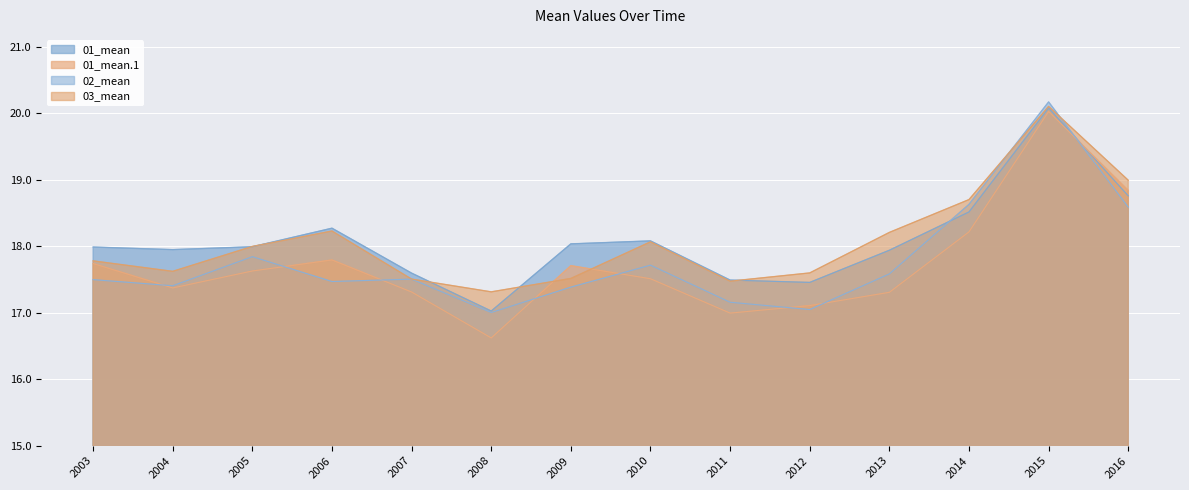

Which category has the lowest value in the 03_mean series?

2008